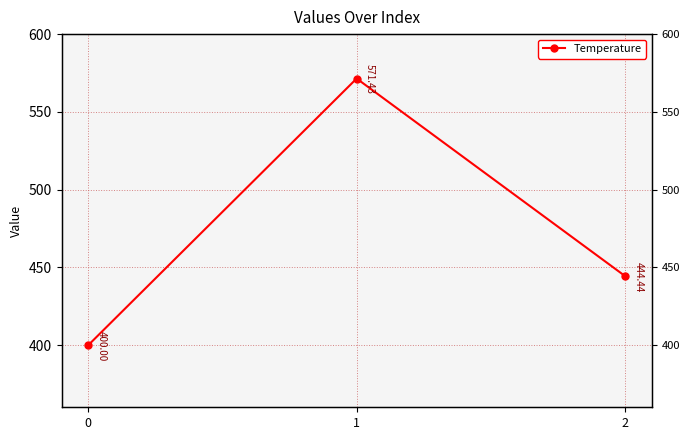

Approximately how many times larger is the value at 1 compared to 0?

1.4